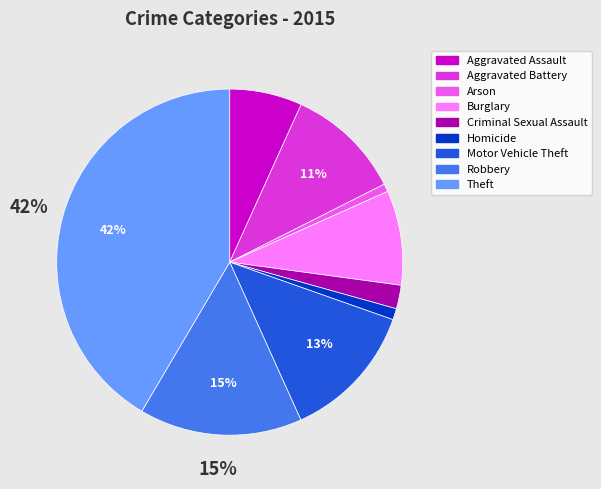

Count the number of slices in the pie.

9